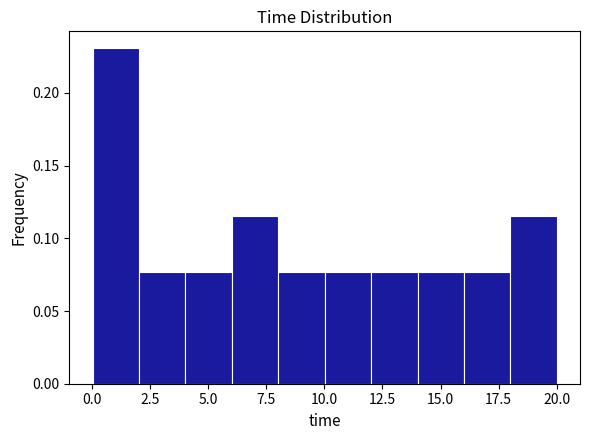

Read against the x-axis, roughly where is the centre of the tallest bar?

1.0